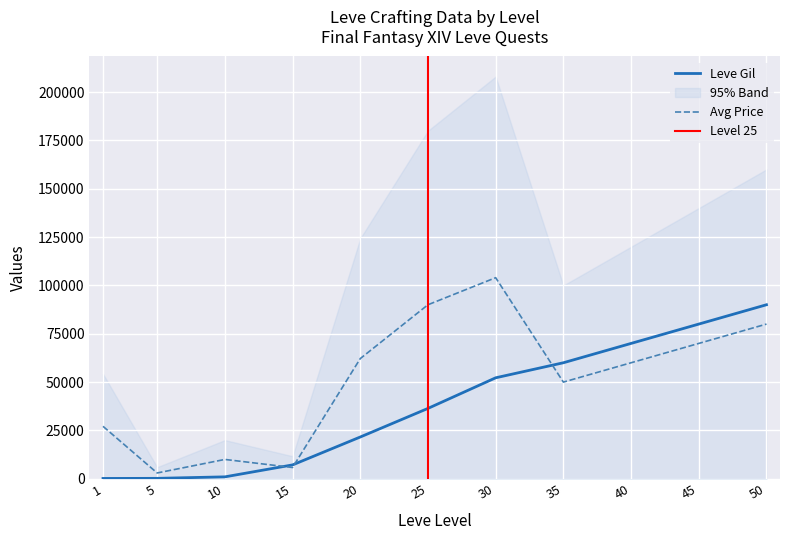

What is the sum of the currentAveragePrice values at 30 and 40?

163999.0